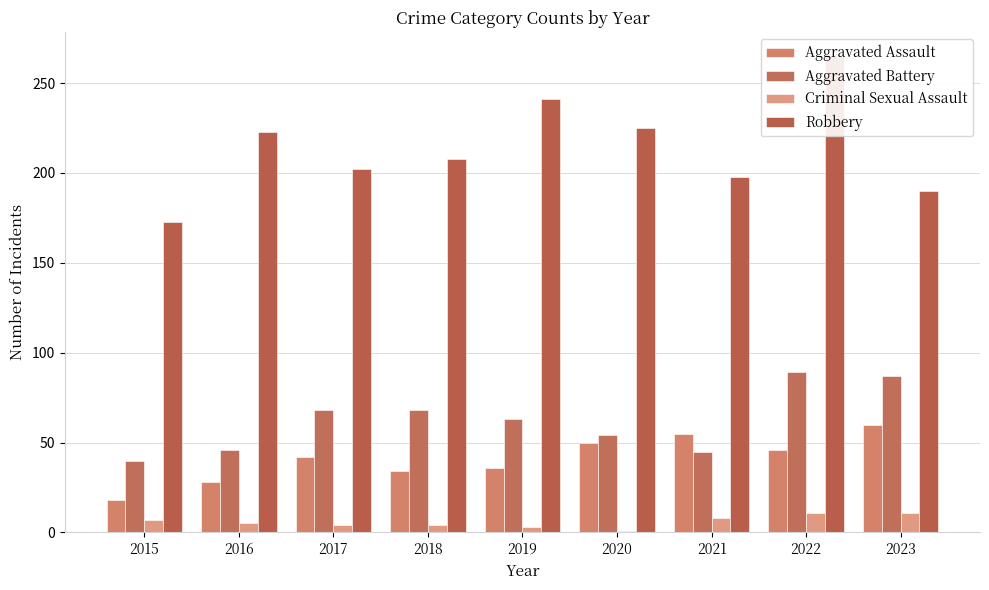

What is the total value across all series at 2015?

238